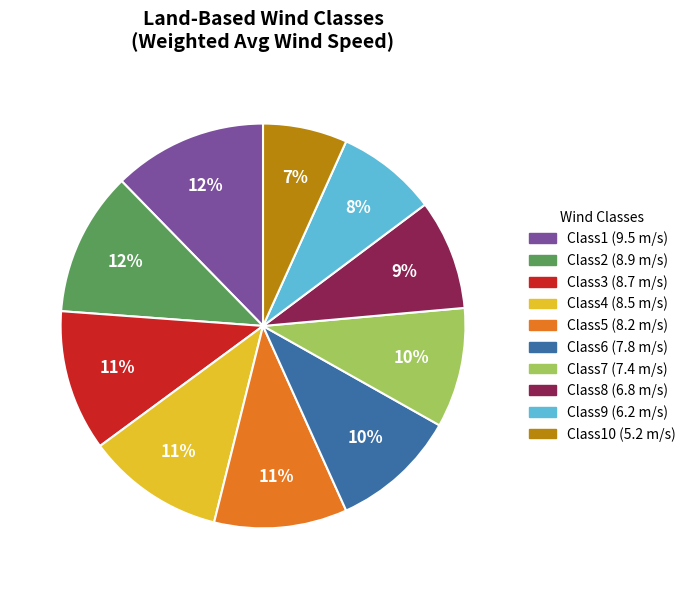

Does any single category account for the majority?

No